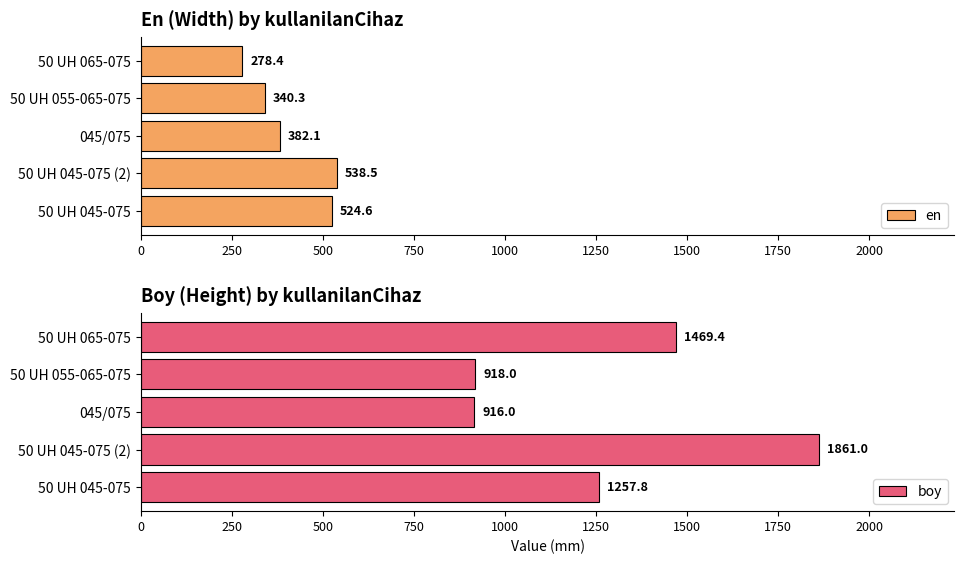

Which series has the largest total across all categories?

boy